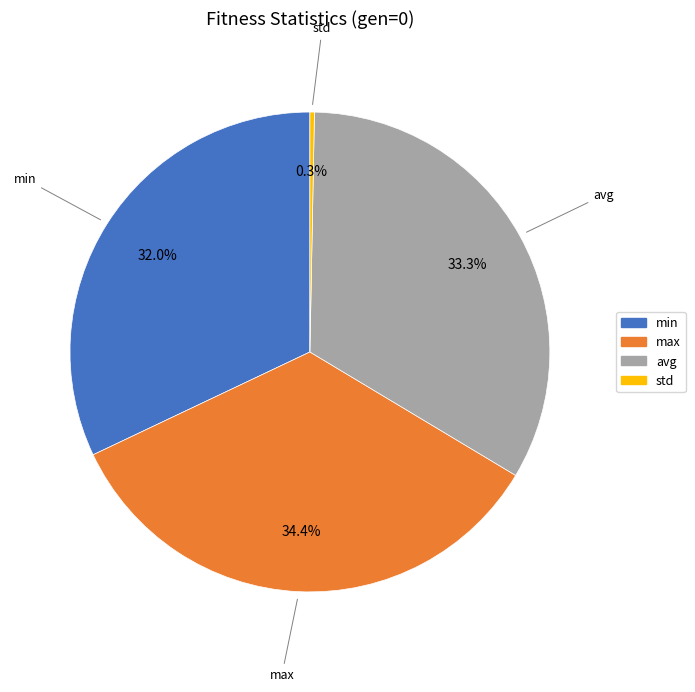

What percentage is NOT represented by avg?

66.7%